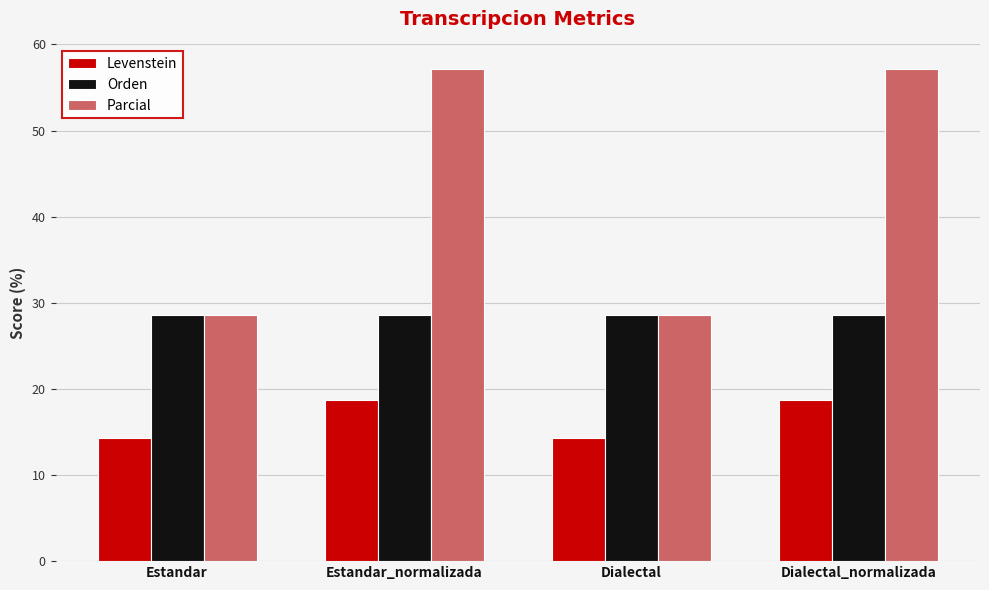

Rank the series by their average value, from lowest to highest.

Levenstein, Orden, Parcial